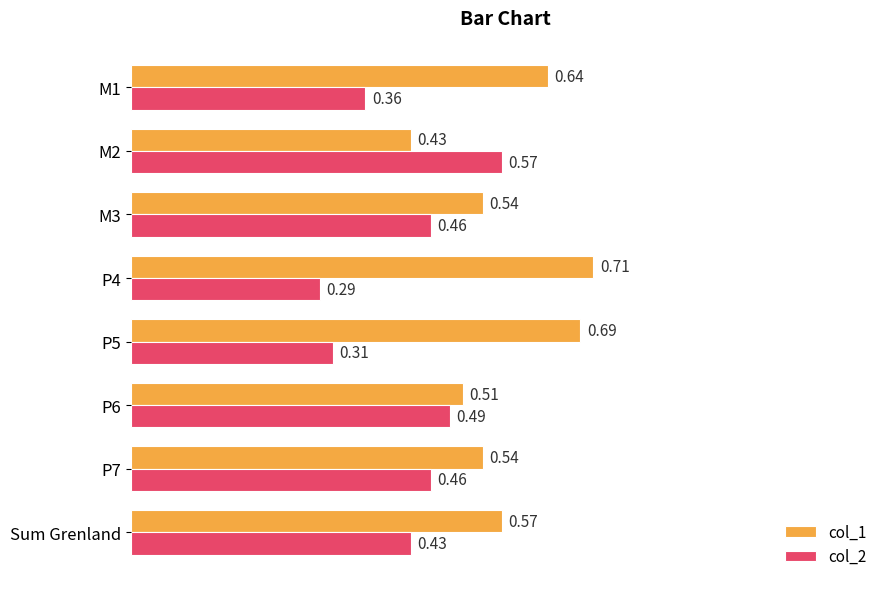

List the series in order of their peak value, lowest first.

col_2, col_1